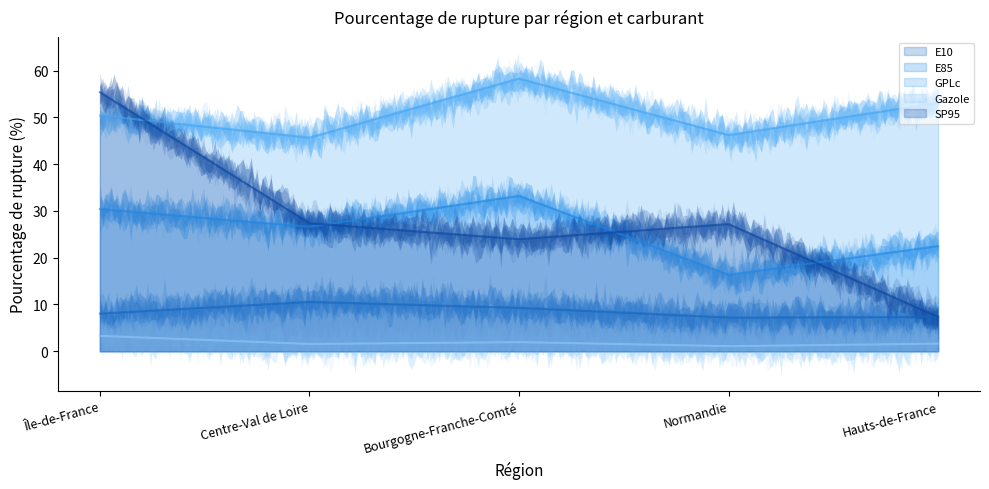

How many values in the SP95 series exceed 27?

3